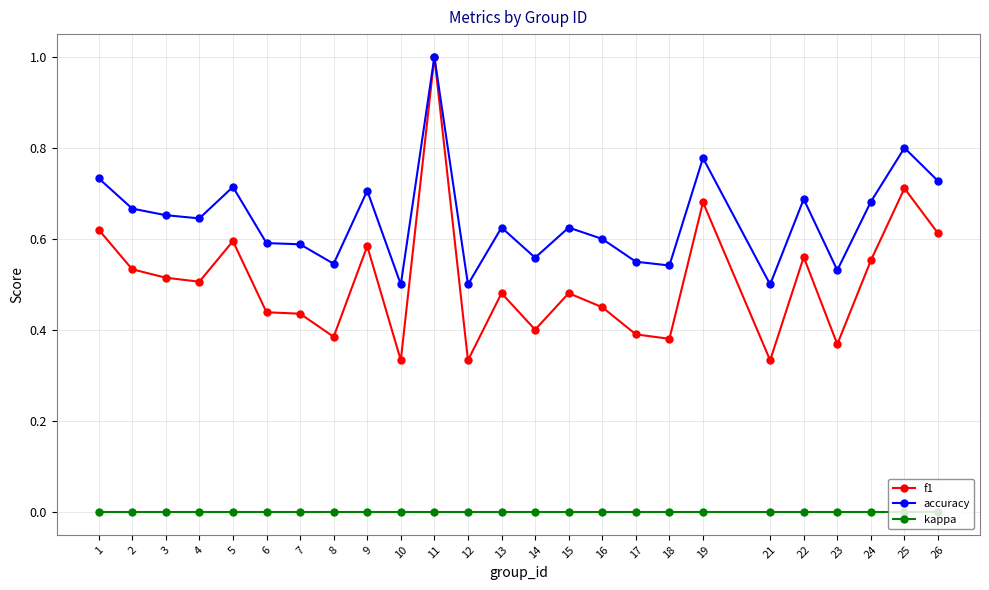

Rank the series at 3 from highest to lowest value.

accuracy, f1, kappa